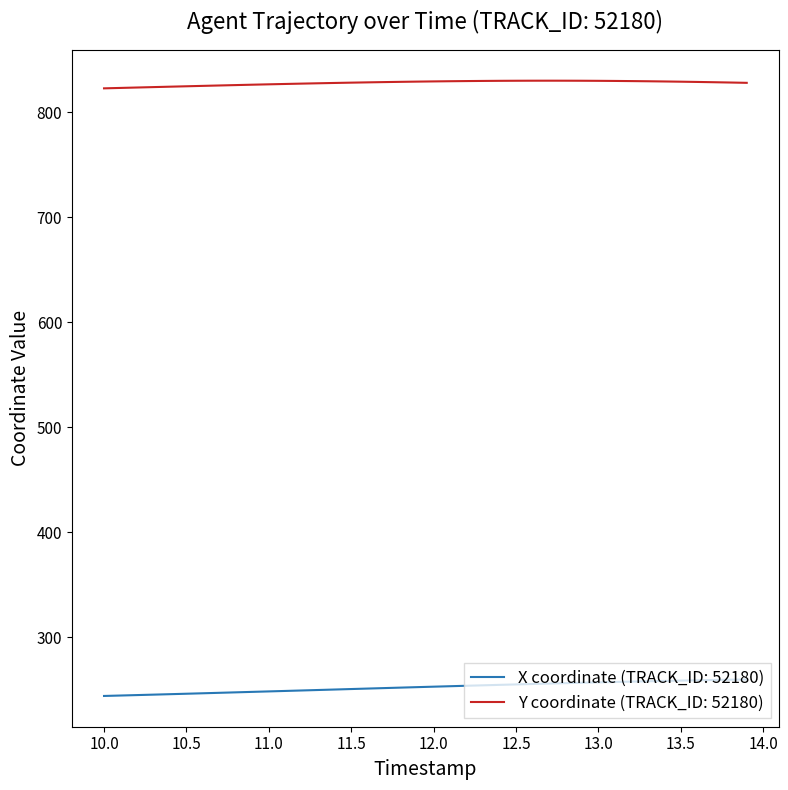

True or false: Y coordinate (TRACK_ID: 52180) and X coordinate (TRACK_ID: 52180) intersect in this chart.

False